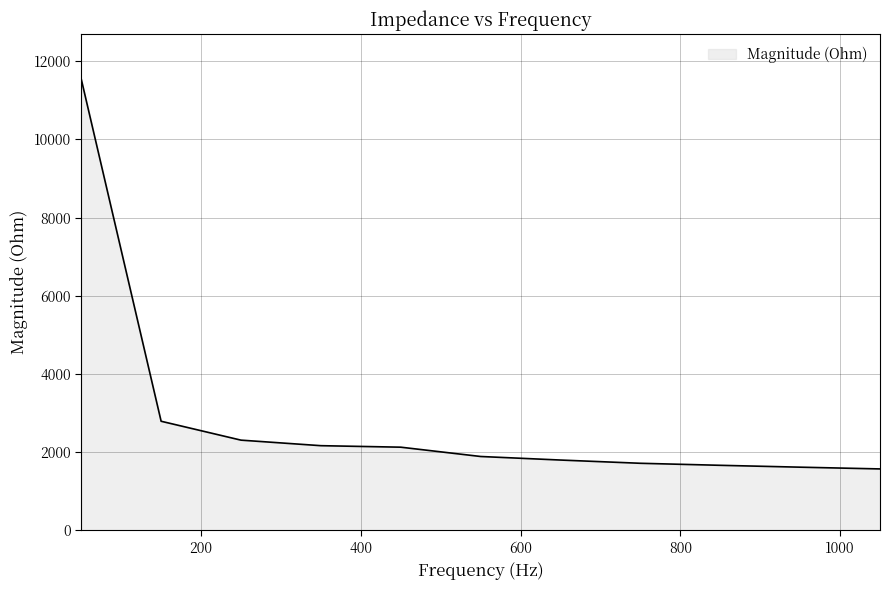

What is the smallest value displayed?

1569.1